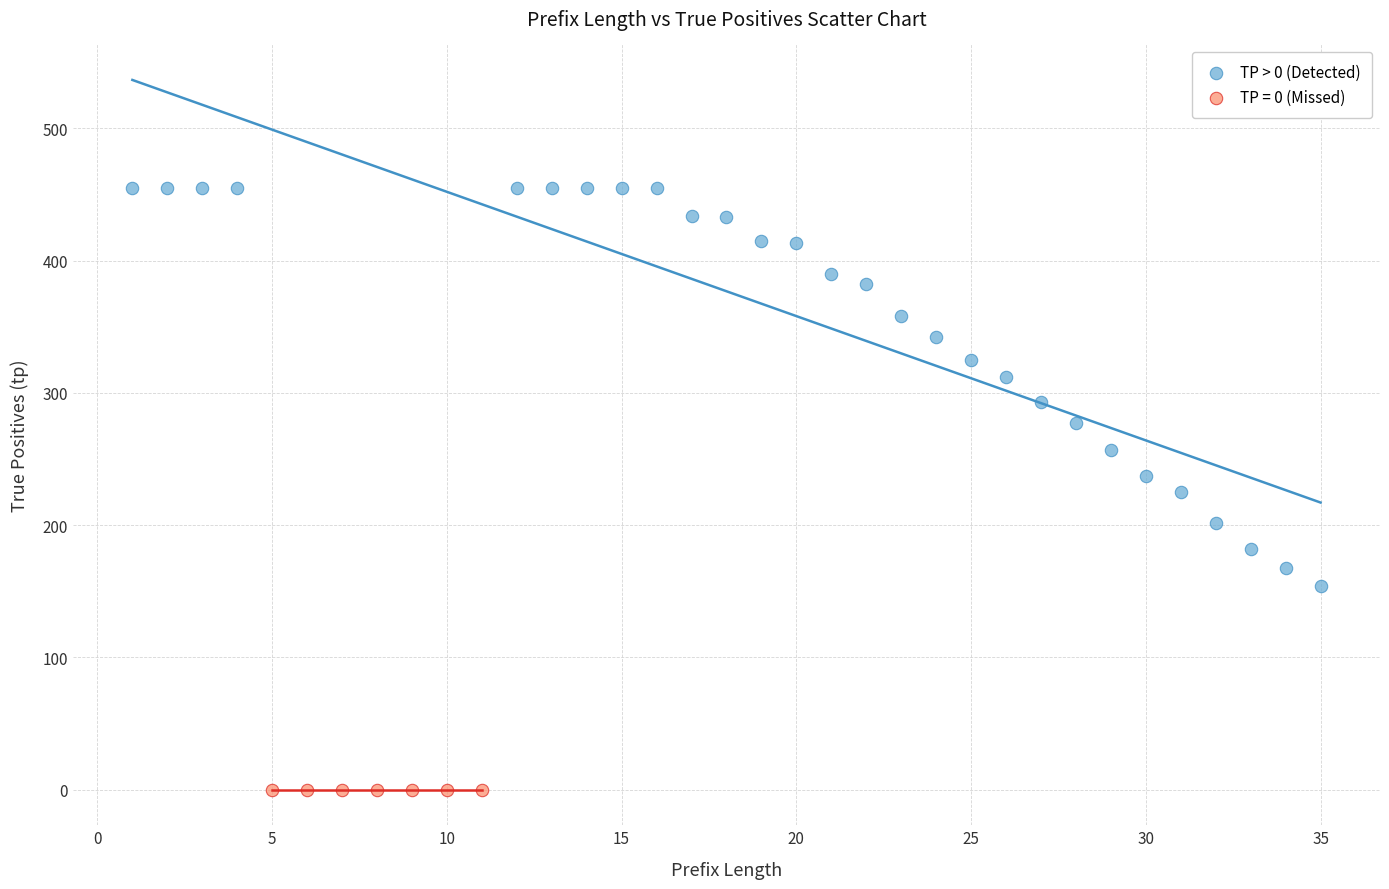

Which series reaches the maximum Y coordinate?

TP > 0 (Detected)